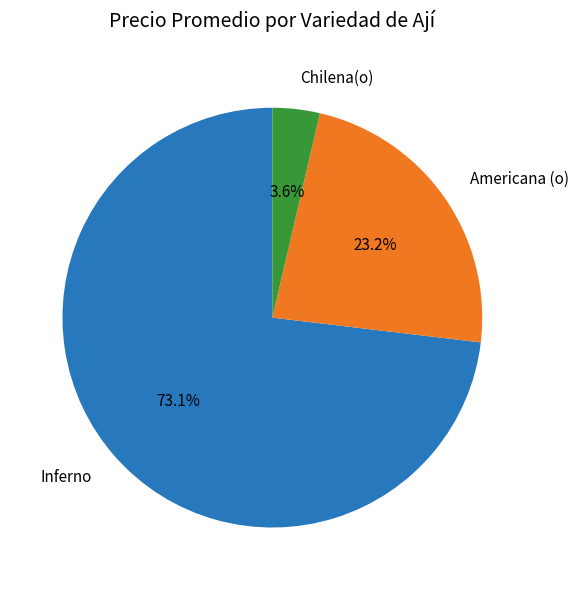

How many slices are in this pie chart?

3